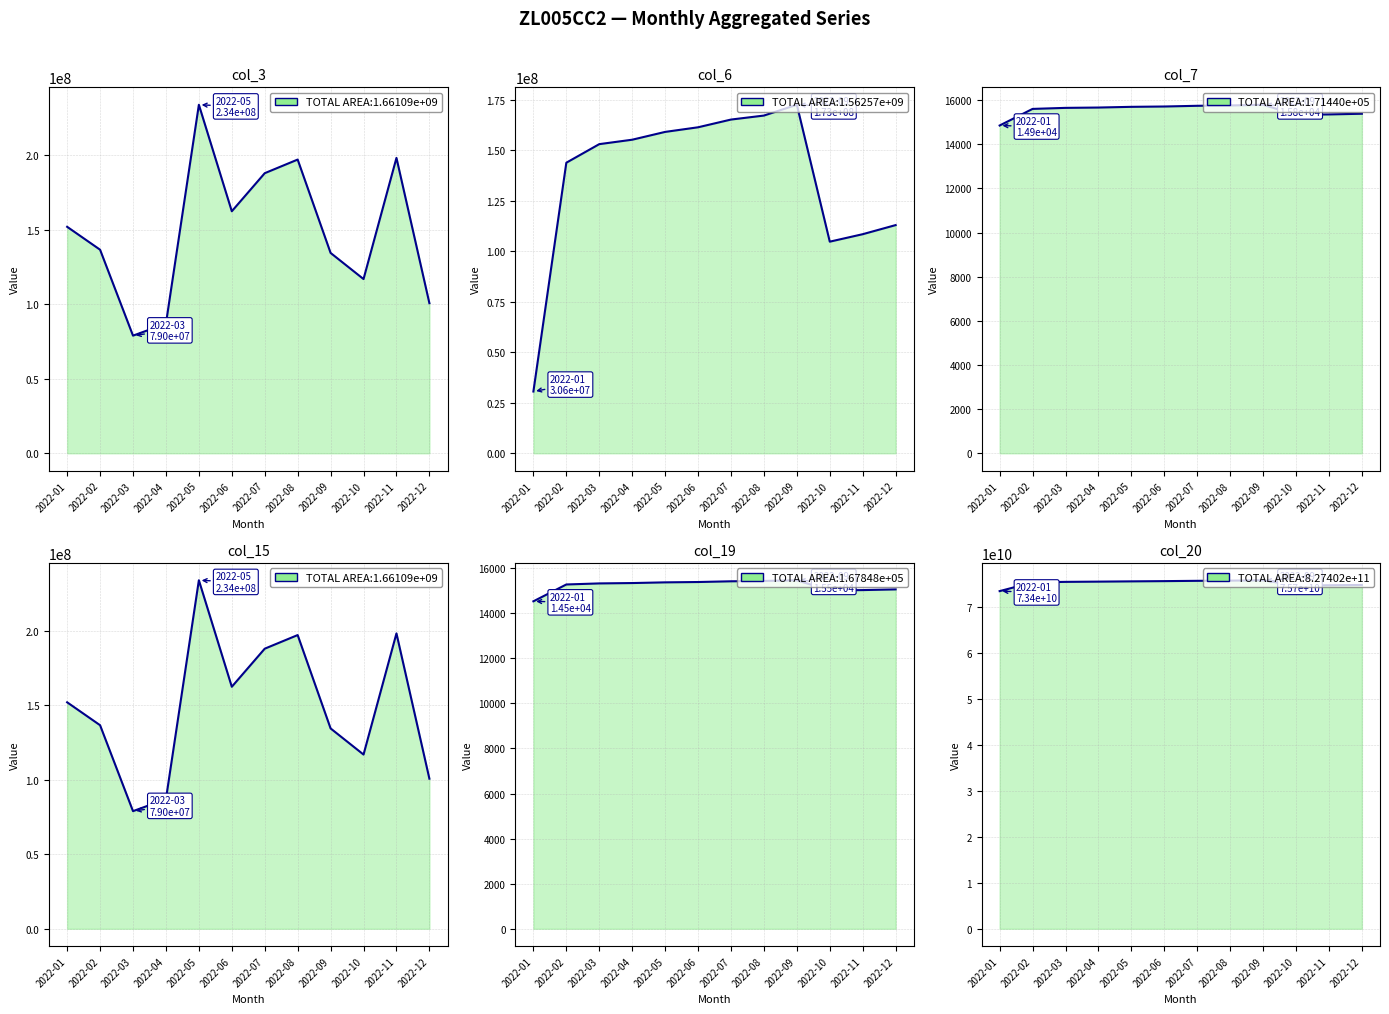

How many data points in col_7 are above 15666?

5